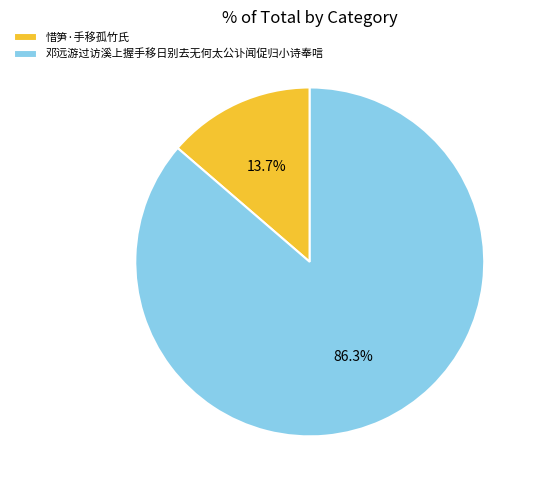

To the nearest percent, what is the difference between the largest and smallest slice percentages?

73%